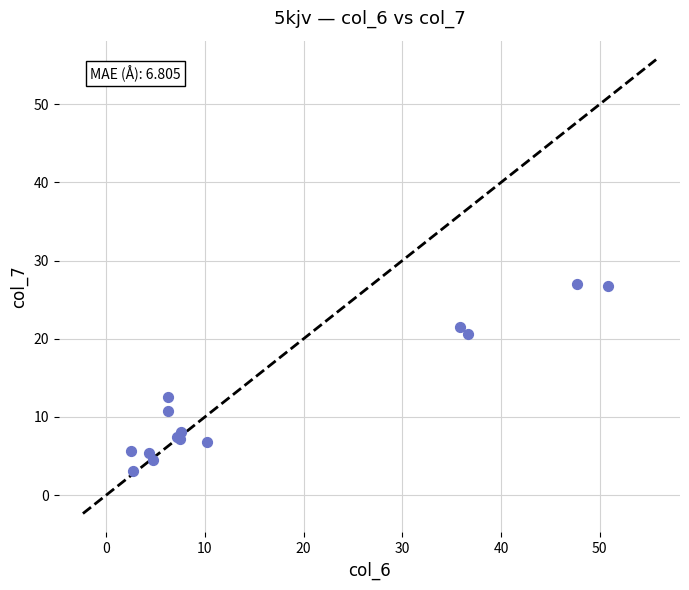

What Y value in the scatter plot is closest to 15?

12.6